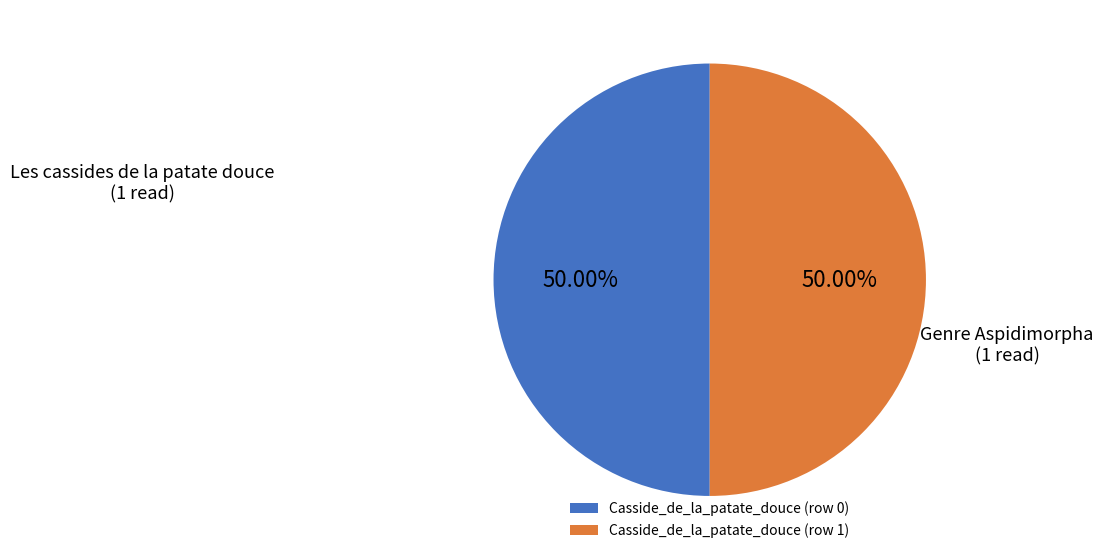

Approximately how many times larger is the value at Casside_de_la_patate_douce (row 0) compared to Casside_de_la_patate_douce (row 1)?

1.0